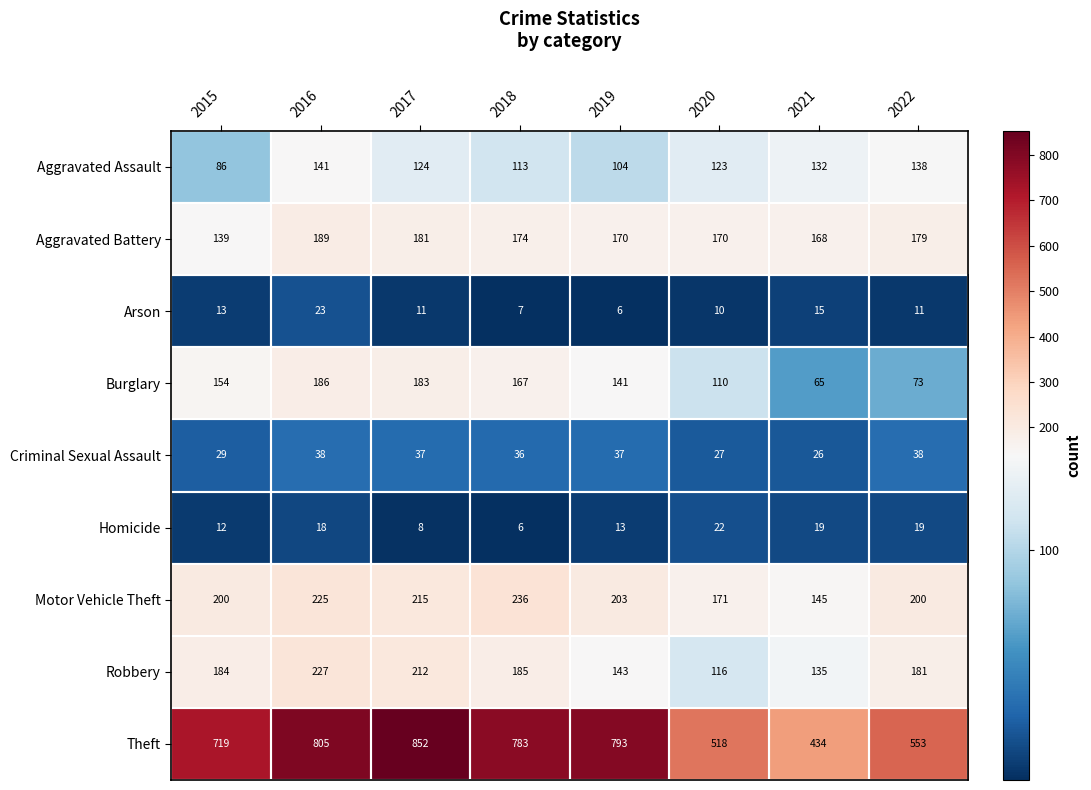

The value of Arson at 2017 is 4. True or false?

False